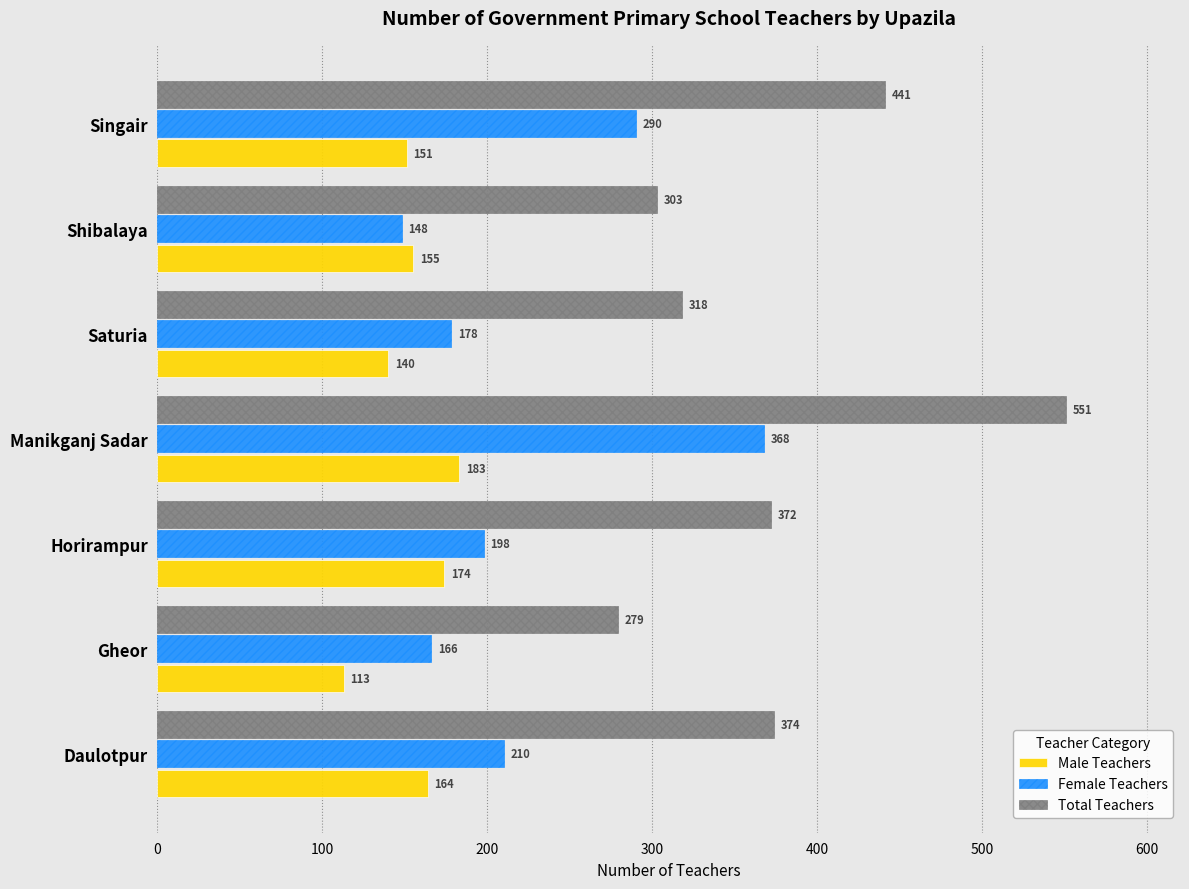

At which label does Male Teachers reach its minimum?

Gheor